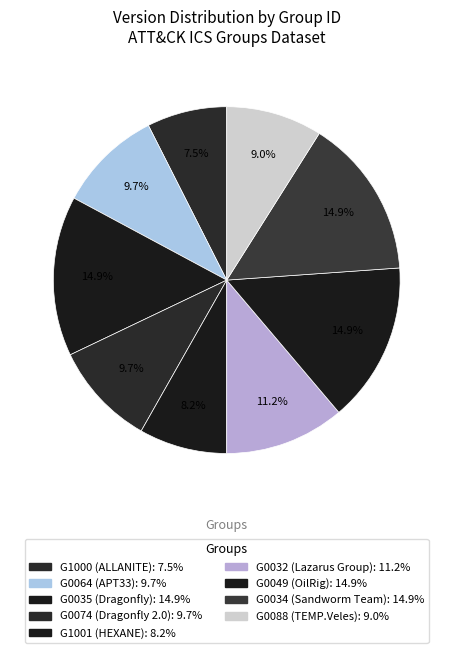

What percentage is the G0035 (Dragonfly) slice, to the nearest percent?

15%